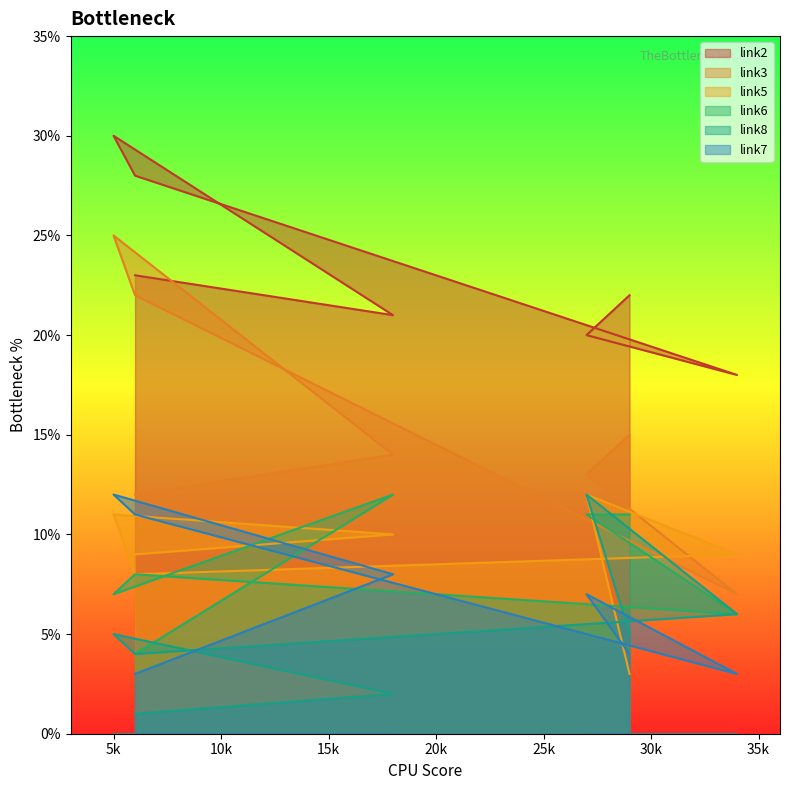

What is the difference between the maximum and minimum values in the link6 series?

8